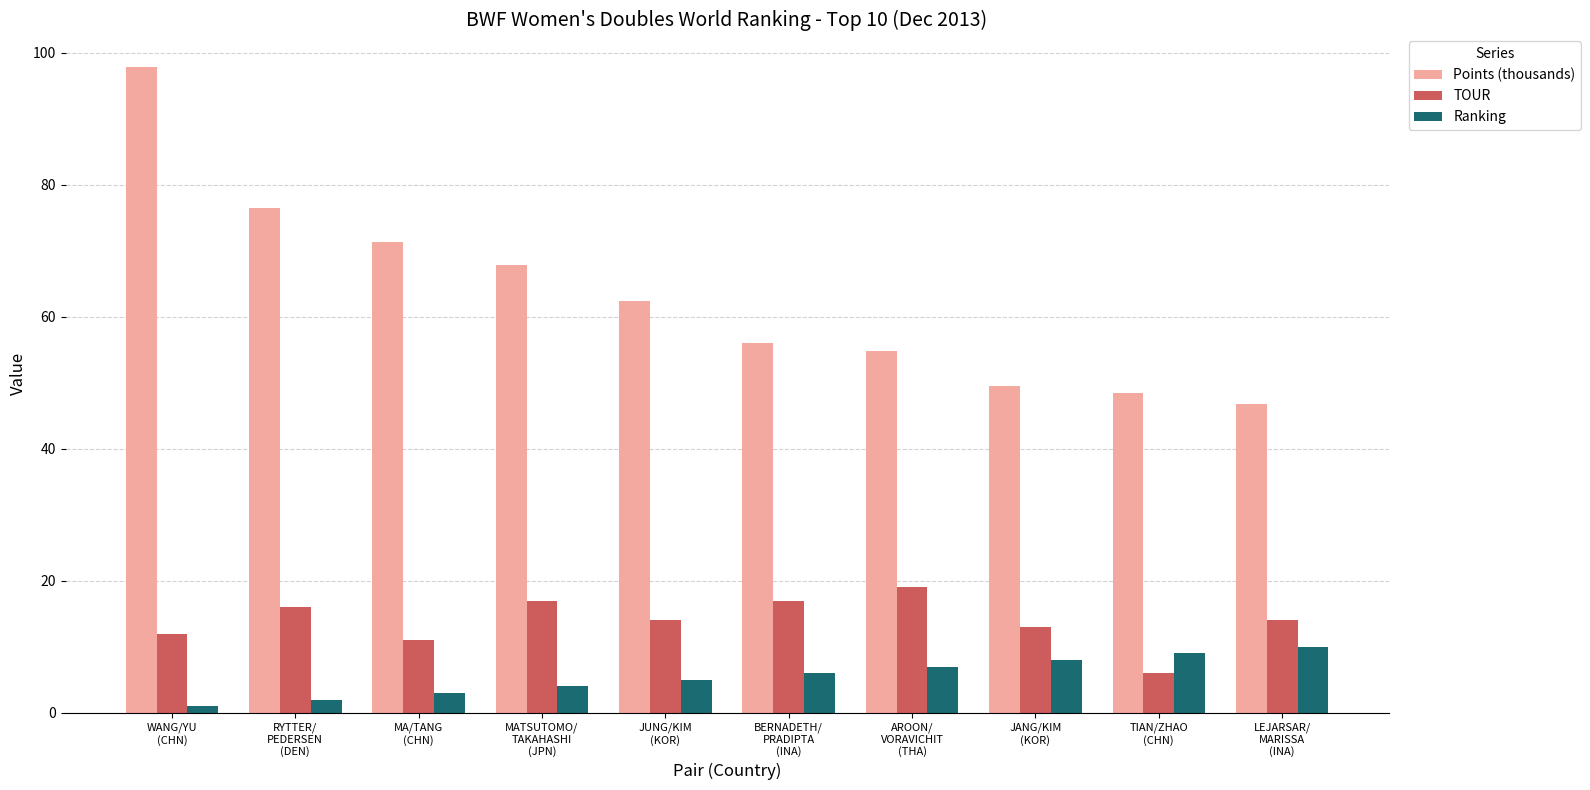

What position from the right is WANG/YU
(CHN)?

10